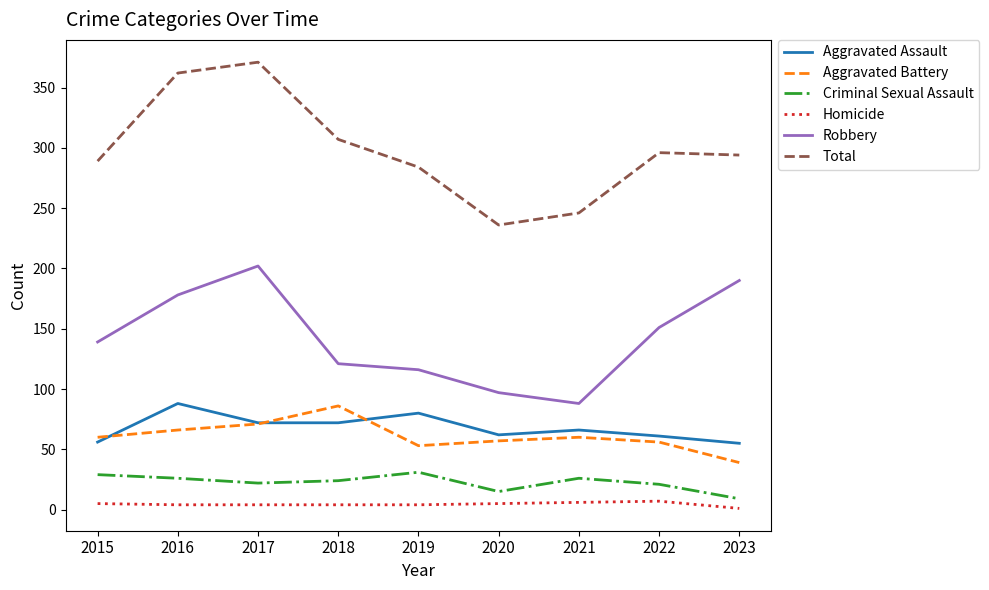

True or false: Aggravated Battery and Criminal Sexual Assault cross at least once.

False